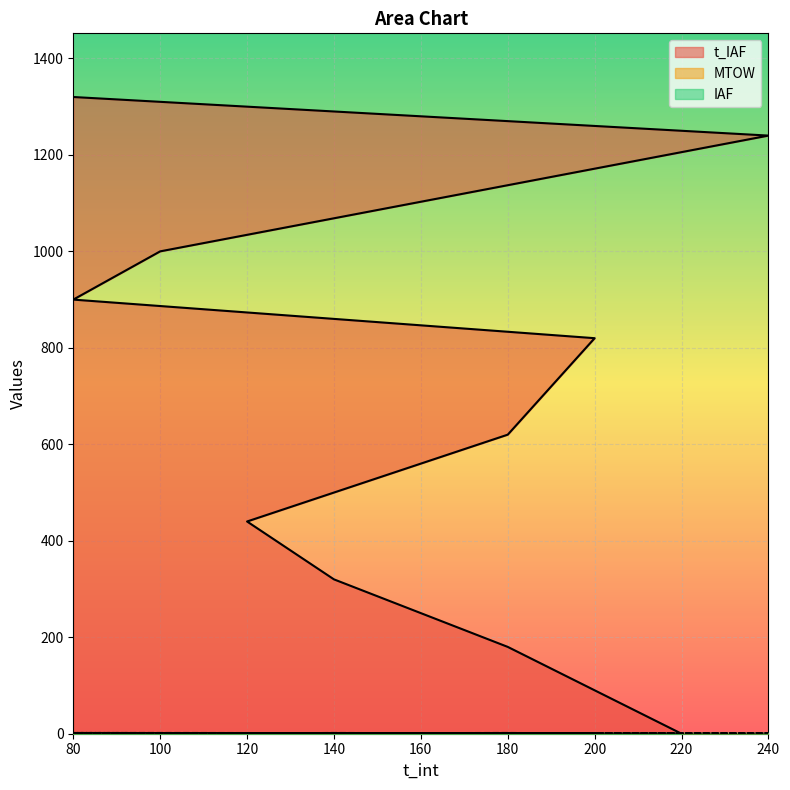

After their last crossing, which series has the higher values: MTOW or t_IAF?

t_IAF